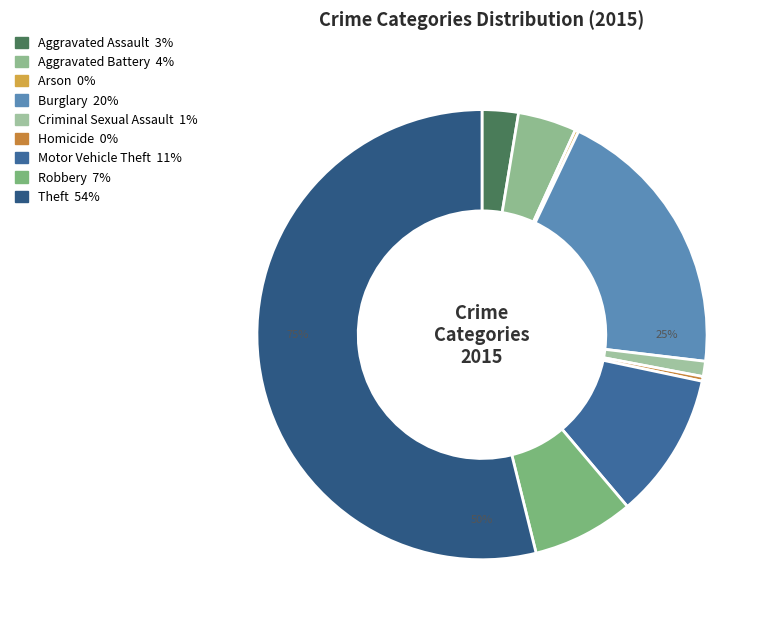

True or false: Aggravated Battery accounts for 13% of the total.

False